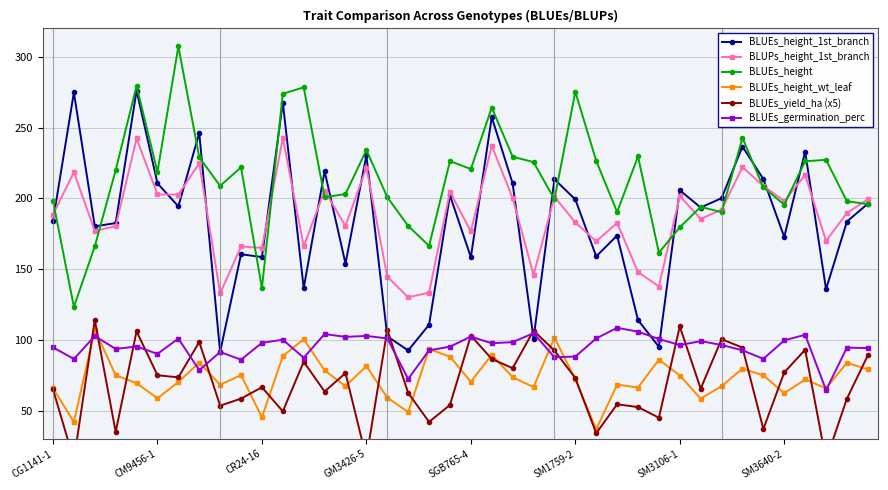

What is the label of the 24th point from the left?

23